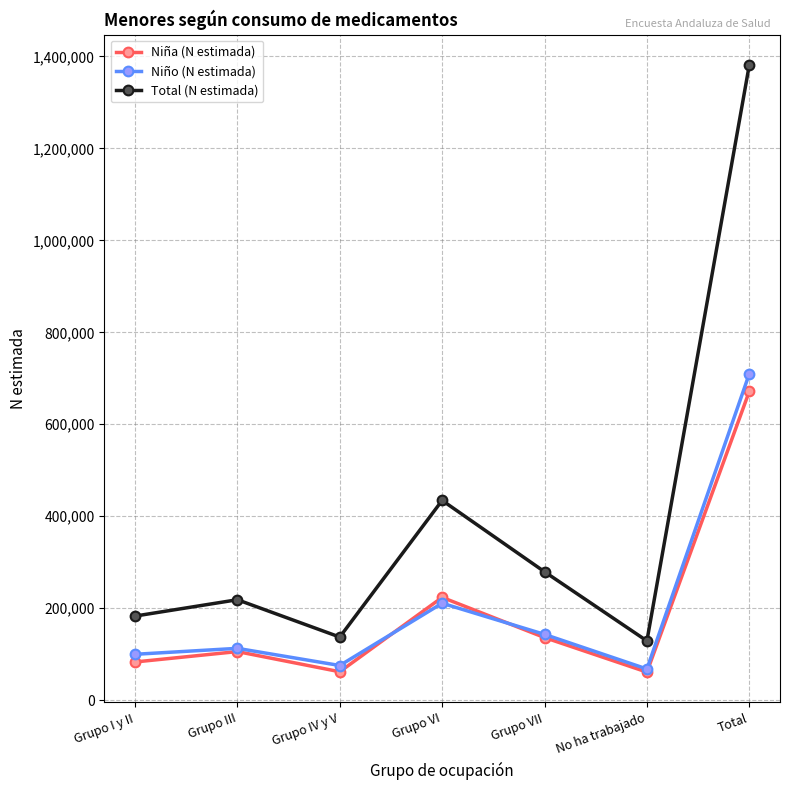

Where is the first local maximum for Total (N estimada)?

Grupo III